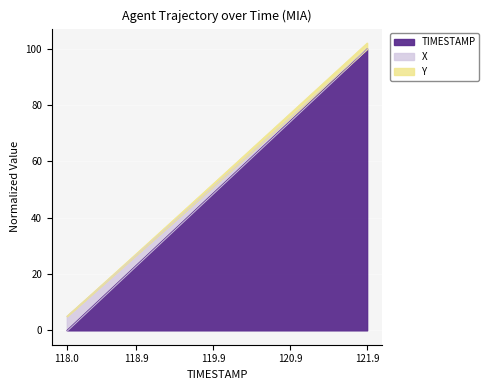

Reading left to right, what are all the values shown in this chart?

TIMESTAMP: 118.0=0.0	118.1=2.6	118.2=5.1	118.3=7.7	118.4=10.3	118.5=12.8	118.6=15.4	118.7=17.9	118.8=20.5	118.9=23.1	119.0=25.6	119.1=28.2	119.2=30.8	119.3=33.3	119.4=35.9	119.5=38.5	119.6=41.0	119.7=43.6	119.8=46.2	119.9=48.7	120.0=51.3	120.1=53.8	120.2=56.4	120.3=59.0	120.4=61.5	120.5=64.1	120.6=66.7	120.7=69.2	120.8=71.8	120.9=74.4	121.0=76.9	121.1=79.5	121.2=82.1	121.3=84.6	121.4=87.2	121.5=89.7	121.6=92.3	121.7=94.9	121.8=97.4	121.9=100.0
X: 118.0=5.0	118.1=7.5	118.2=9.9	118.3=12.4	118.4=14.8	118.5=17.3	118.6=19.8	118.7=22.2	118.8=24.7	118.9=27.2	119.0=29.7	119.1=32.2	119.2=34.6	119.3=37.1	119.4=39.6	119.5=42.1	119.6=44.6	119.7=47.1	119.8=49.5	119.9=52.0	120.0=54.5	120.1=57.0	120.2=59.5	120.3=62.0	120.4=64.5	120.5=67.0	120.6=69.5	120.7=72.0	120.8=74.5	120.9=77.0	121.0=79.5	121.1=82.0	121.2=84.5	121.3=87.0	121.4=89.5	121.5=92.0	121.6=94.5	121.7=97.0	121.8=99.5	121.9=102.0
Y: 118.0=5.0	118.1=7.4	118.2=9.8	118.3=12.2	118.4=14.6	118.5=17.0	118.6=19.5	118.7=21.9	118.8=24.3	118.9=26.7	119.0=29.2	119.1=31.6	119.2=34.0	119.3=36.4	119.4=38.9	119.5=41.3	119.6=43.7	119.7=46.2	119.8=48.6	119.9=51.1	120.0=53.5	120.1=55.9	120.2=58.4	120.3=60.8	120.4=63.3	120.5=65.7	120.6=68.2	120.7=70.6	120.8=73.1	120.9=75.5	121.0=78.0	121.1=80.4	121.2=82.9	121.3=85.3	121.4=87.8	121.5=90.2	121.6=92.6	121.7=95.1	121.8=97.5	121.9=100.0